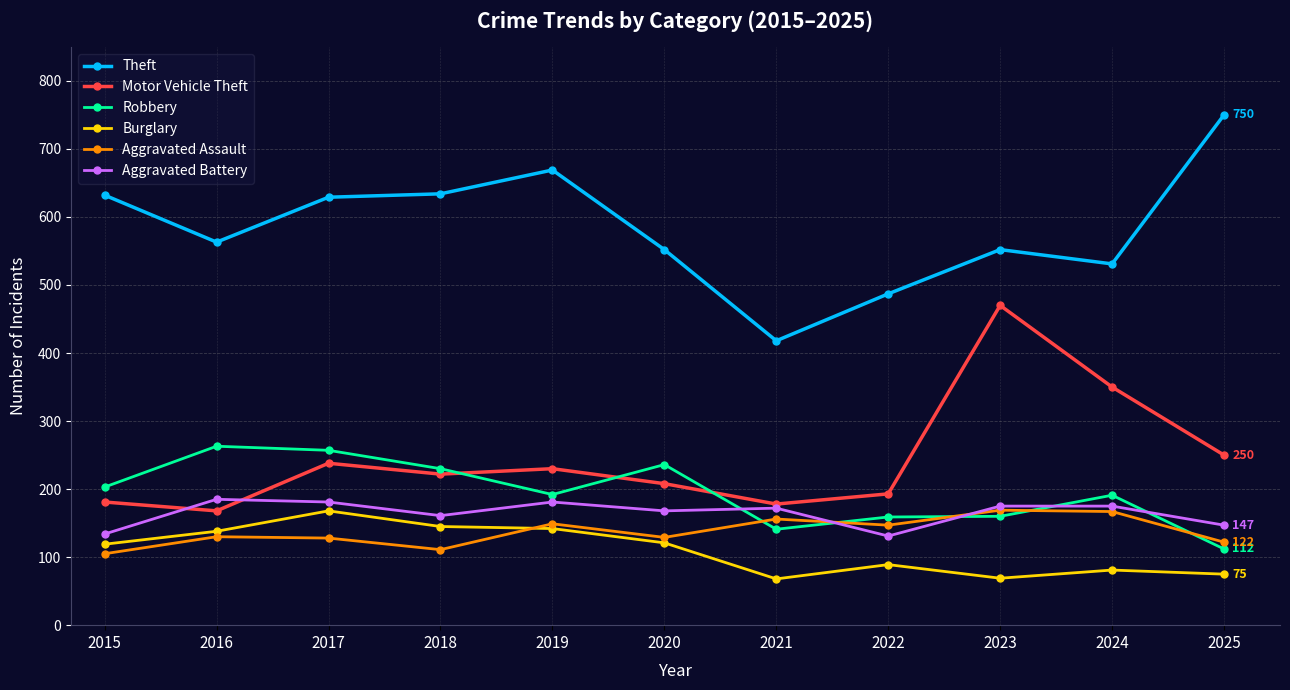

Which series has the largest total across all categories?

Theft